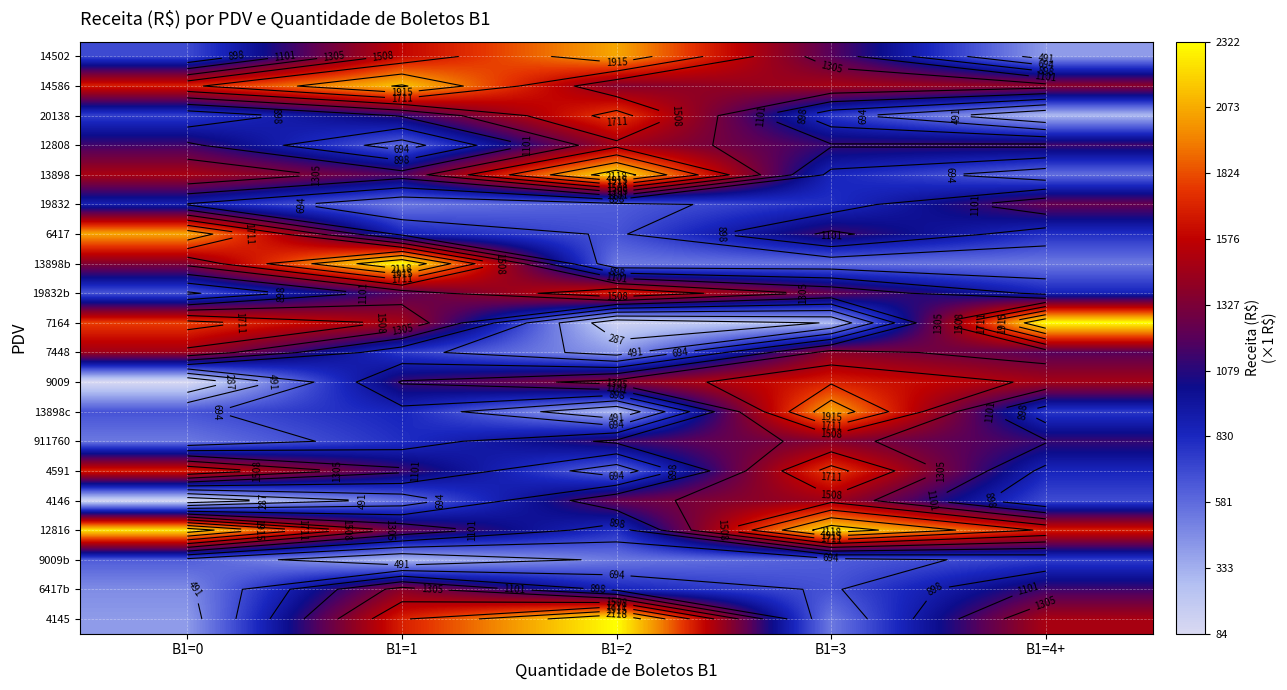

What is the difference between the highest and lowest values at B1=3?

1946.2